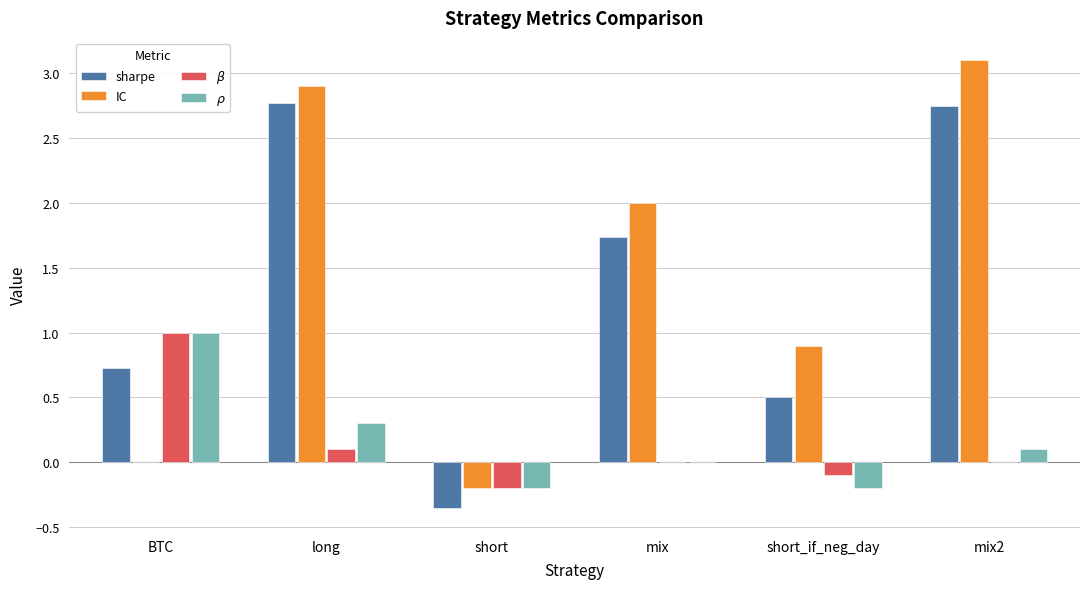

How many distinct data groups are displayed?

4